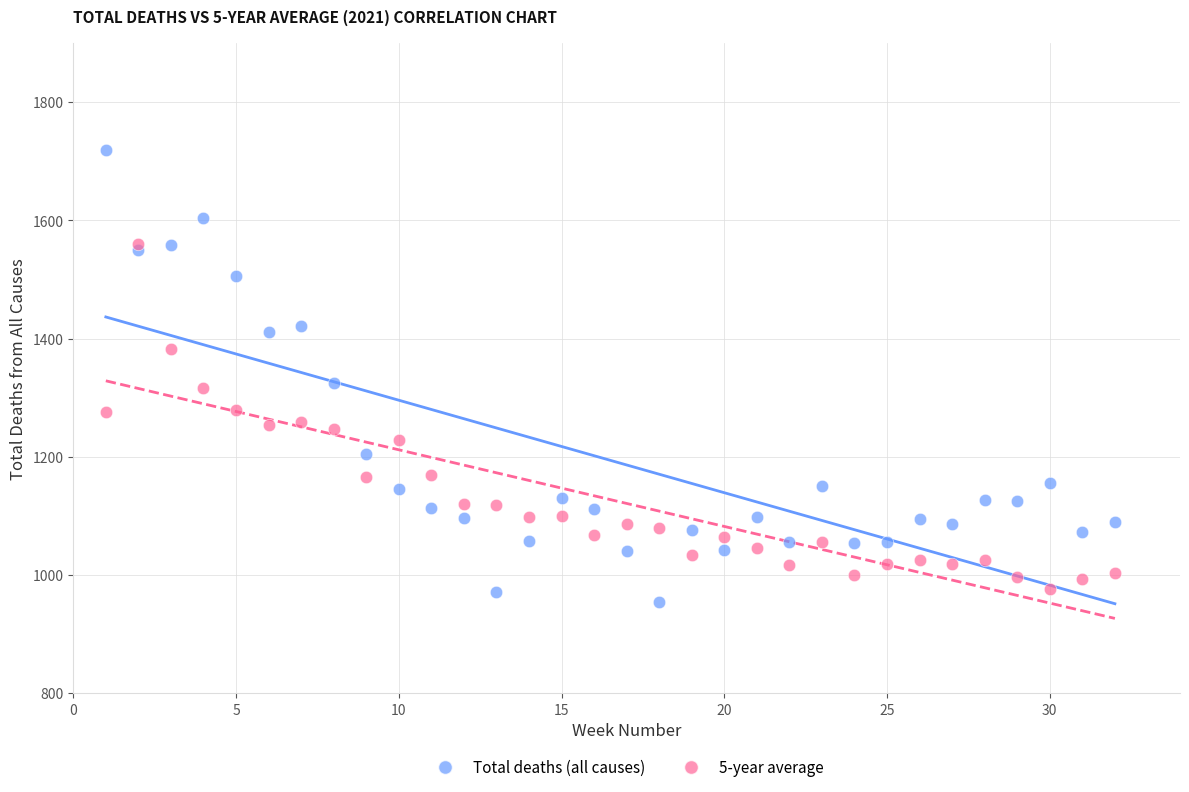

Which series has the largest Y range (max minus min)?

Total deaths (all causes)